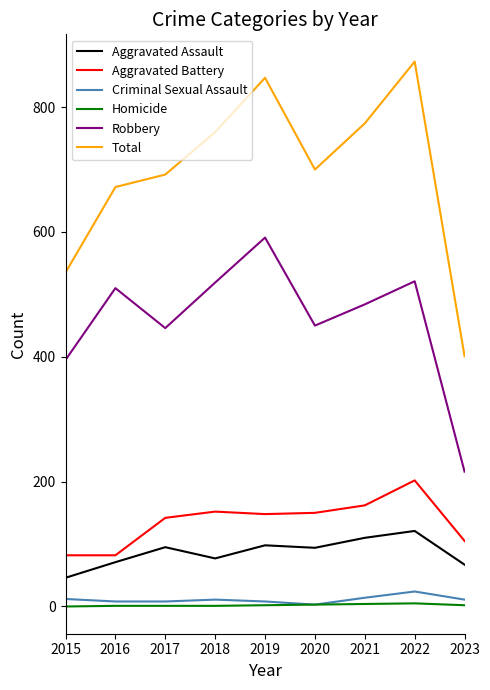

True or false: Criminal Sexual Assault has a value of 11 at 2018.

True